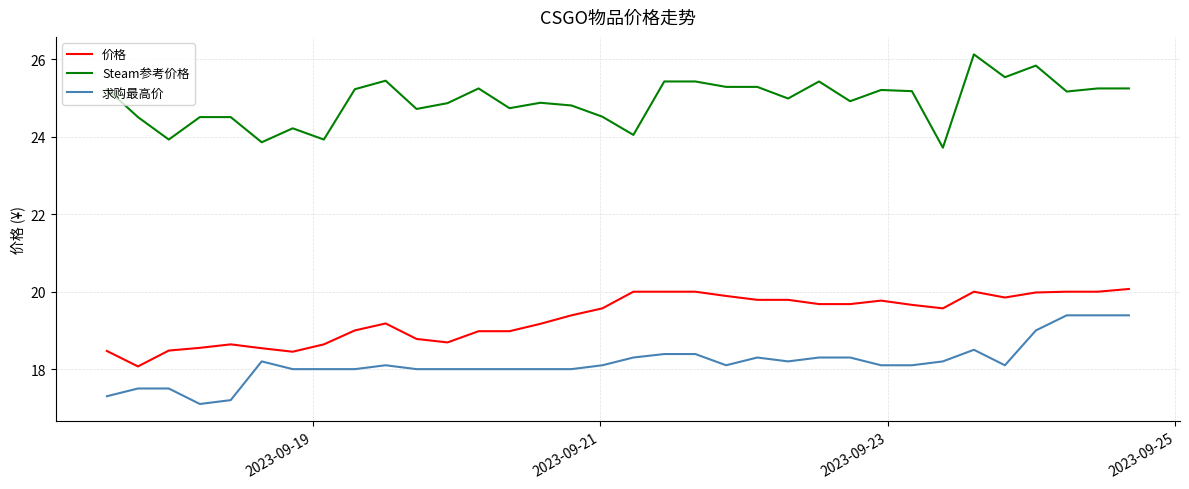

What is the minimum value shown in the chart?

17.1